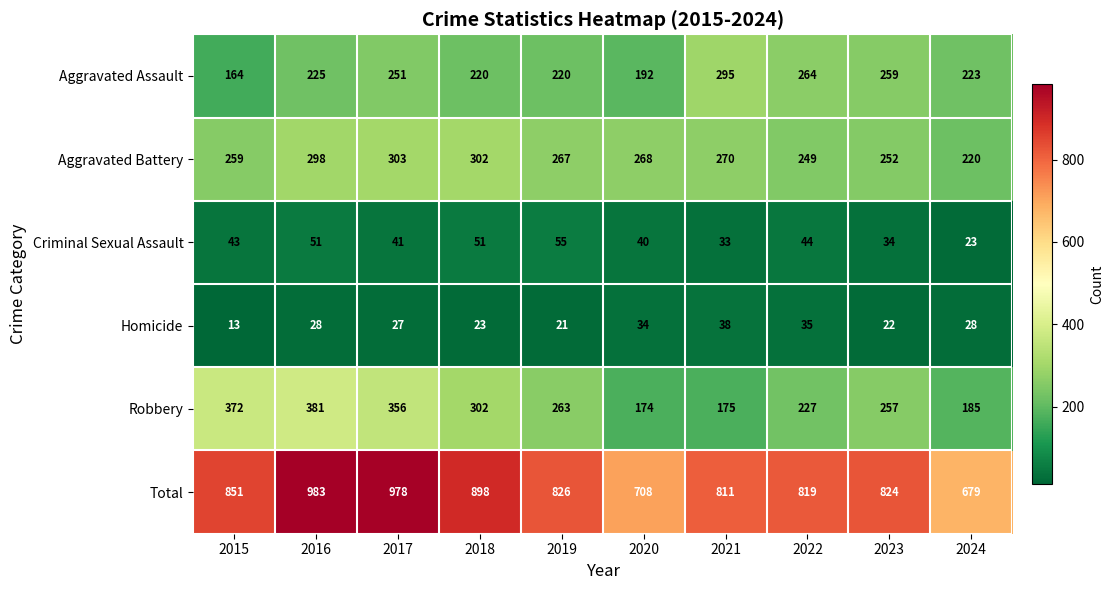

How many series are shown in this chart?

6